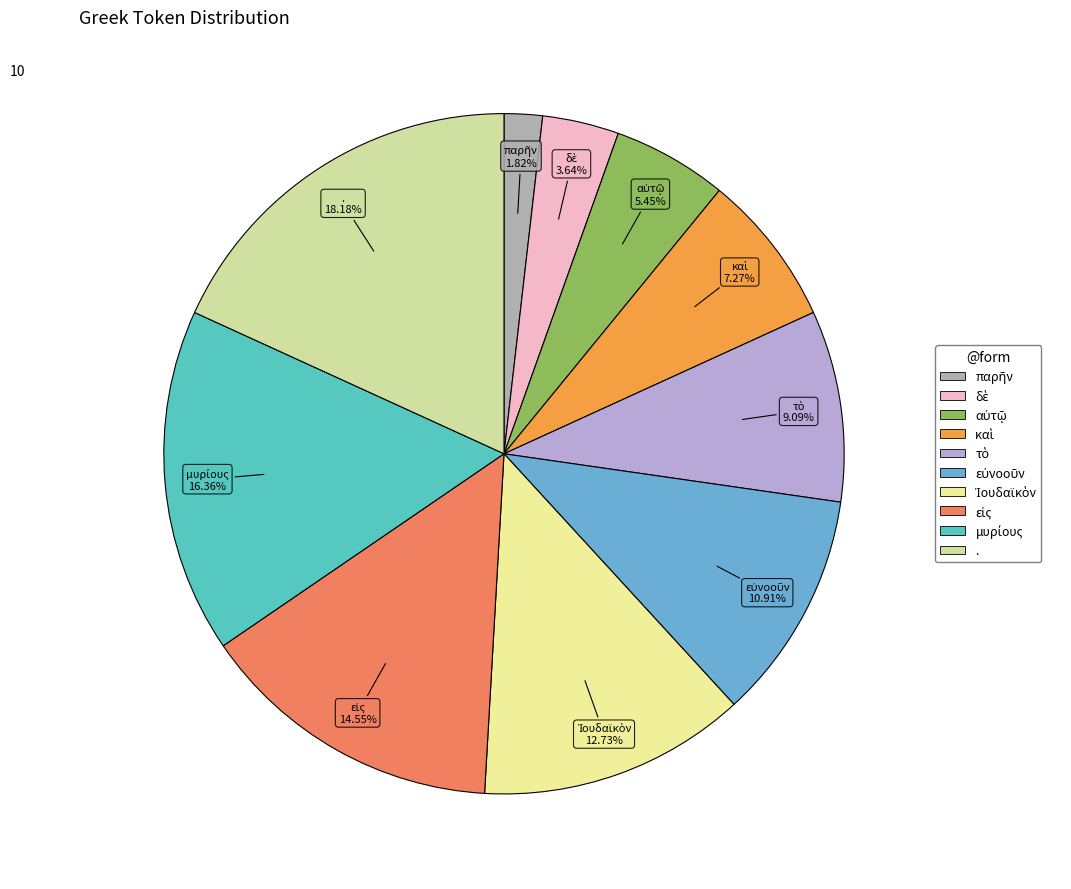

Is there a majority slice in this chart?

No